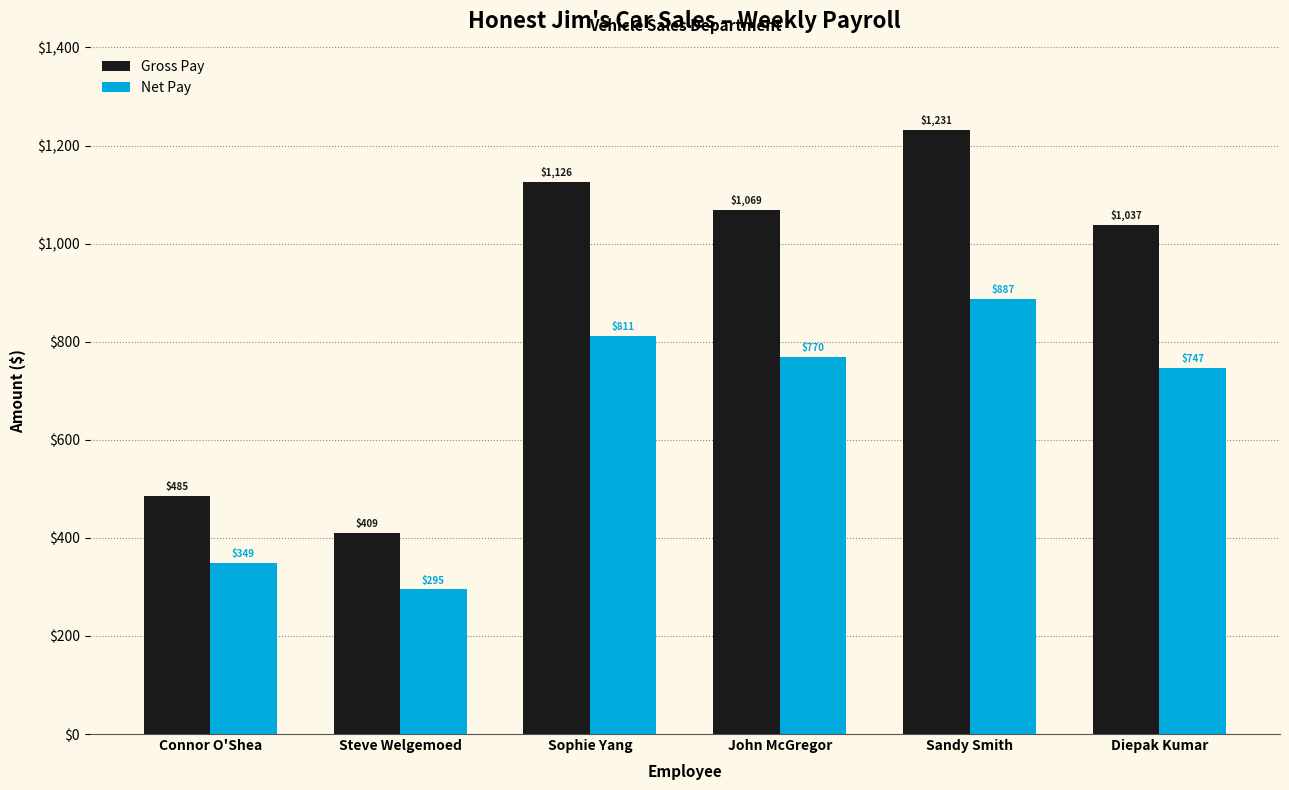

Which series has the widest spread of values?

Gross Pay